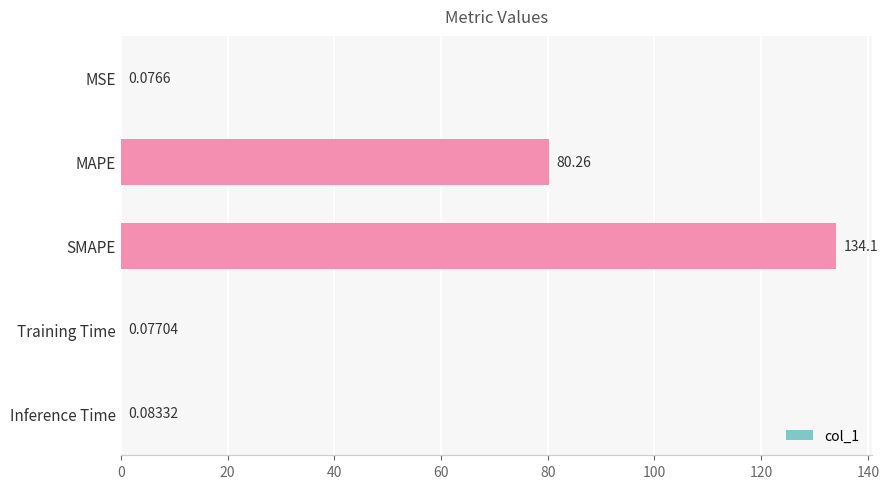

Where is the data nearest to the value 67?

MAPE